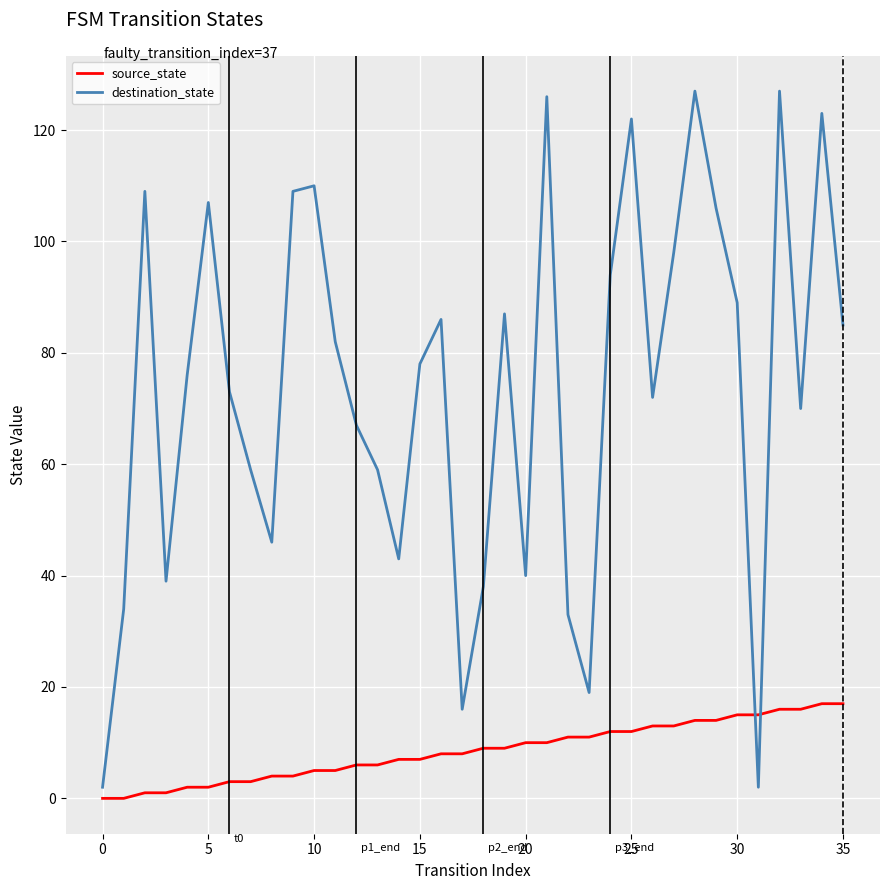

In destination_state, how many points are lower than both neighbors (excluding endpoints)?

9